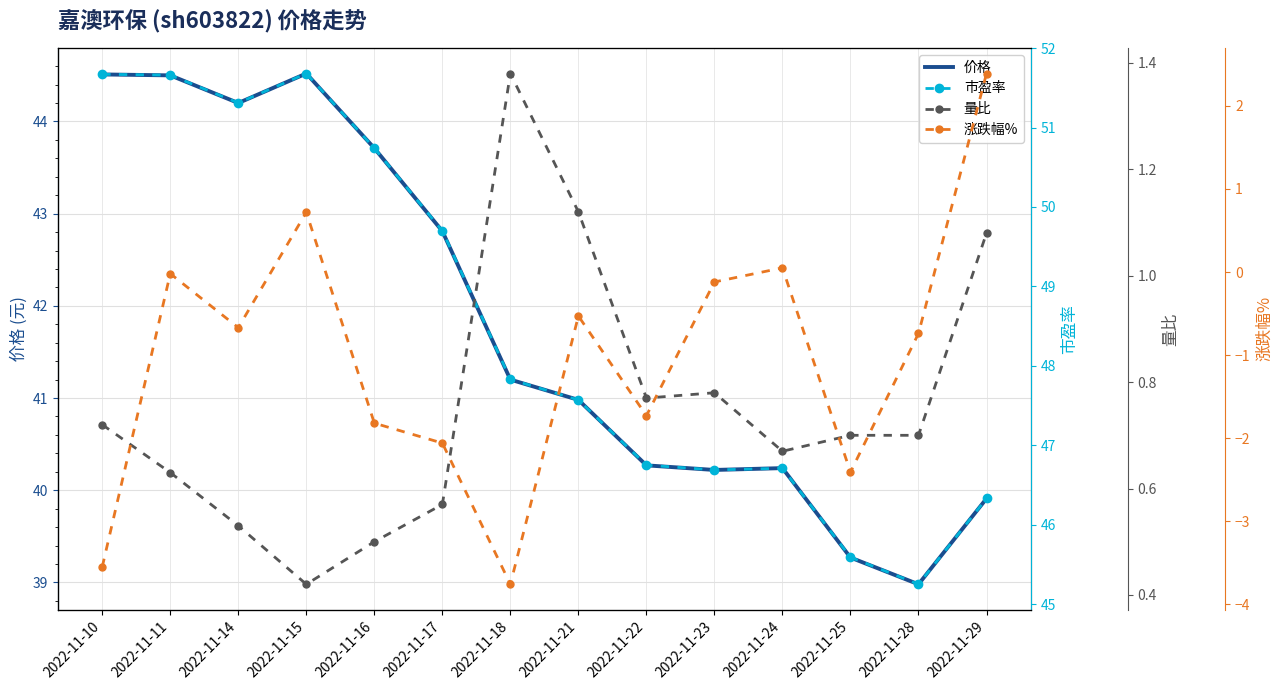

Which series has the largest range (max minus min)?

市盈率